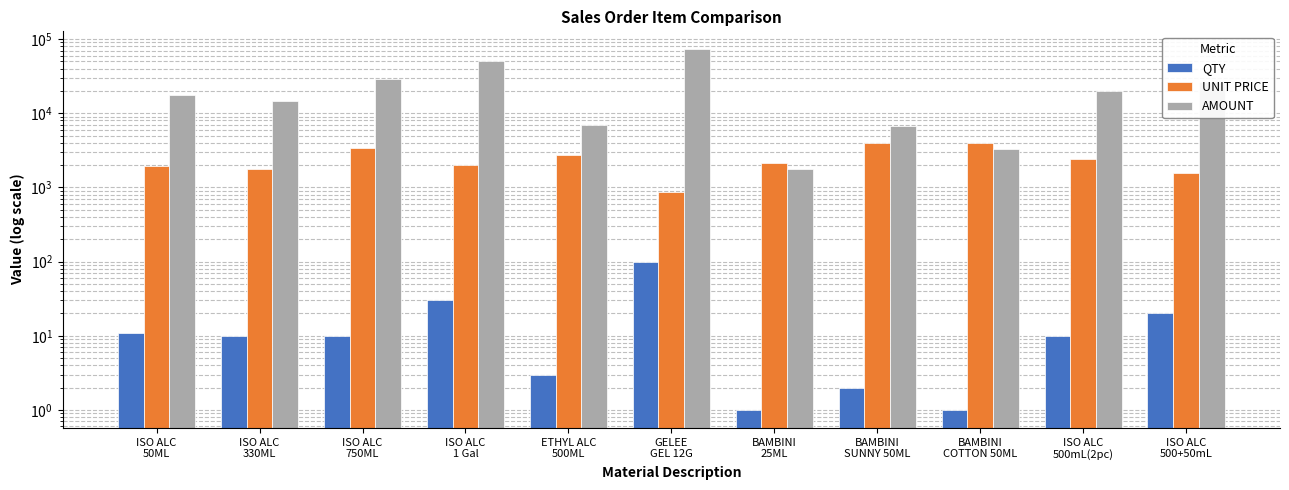

Which series changed the most between ISO ALC
750ML and ISO ALC
500+50mL?

AMOUNT